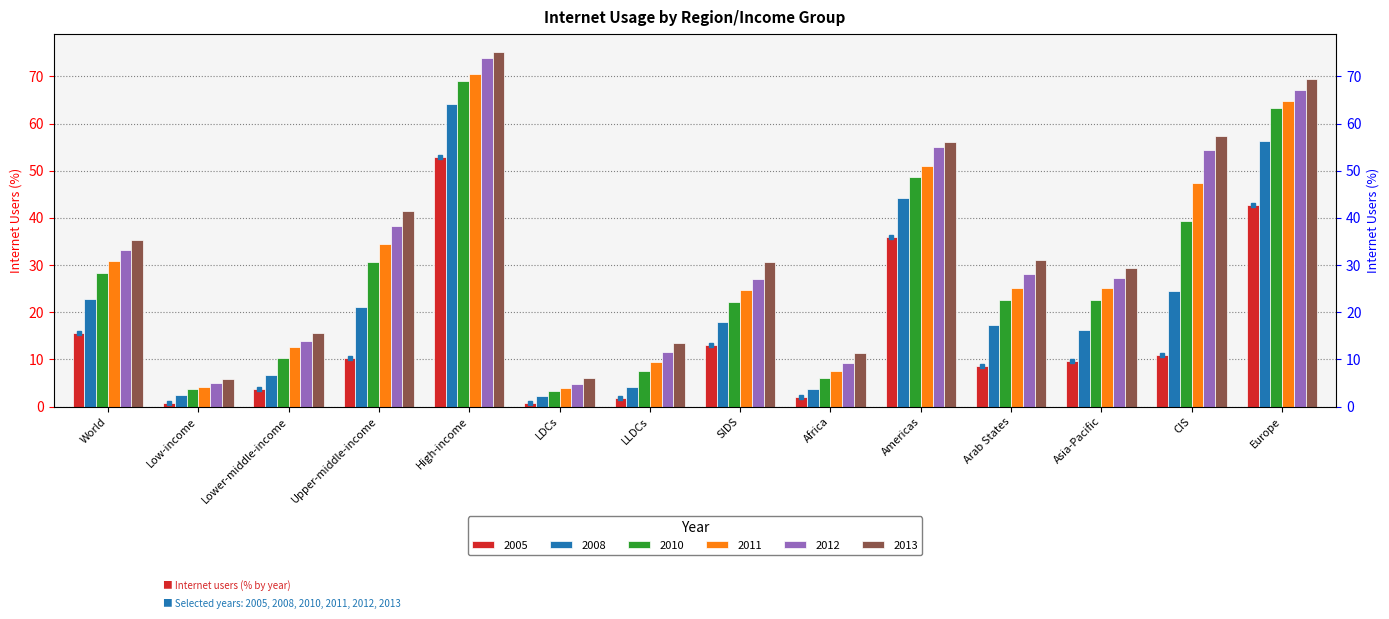

What is the spread (max minus min) of values at World?

19.7